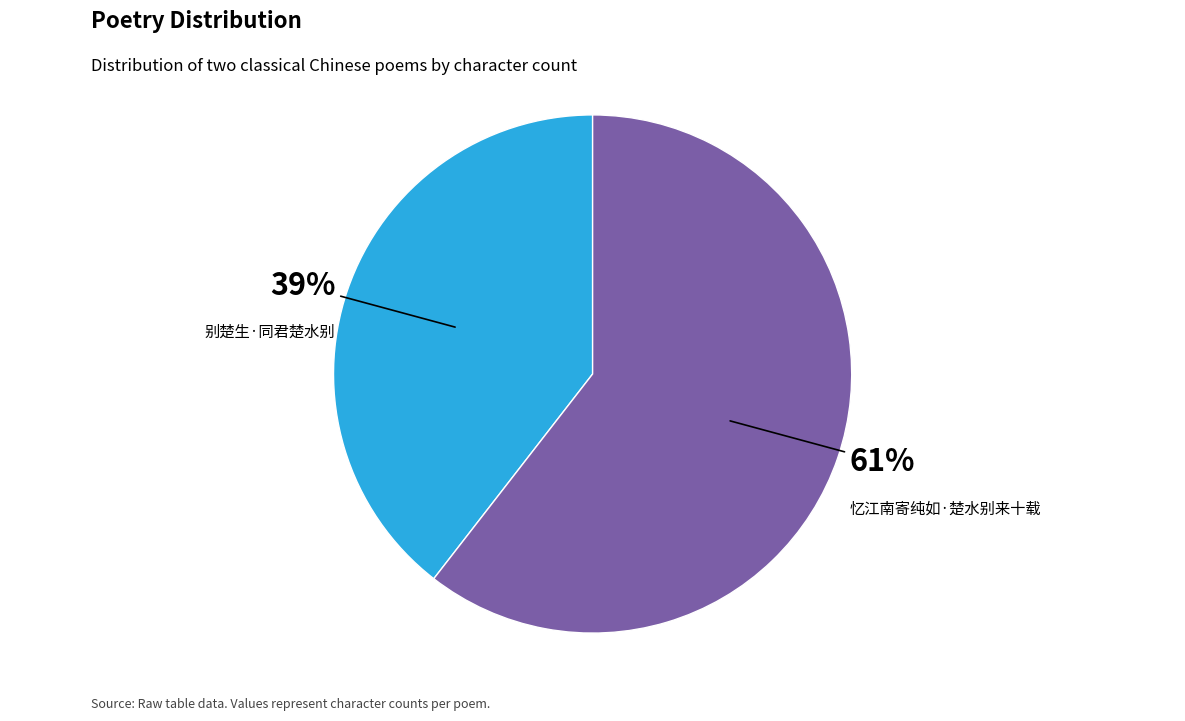

Is there any slice that represents more than half of the pie?

Yes